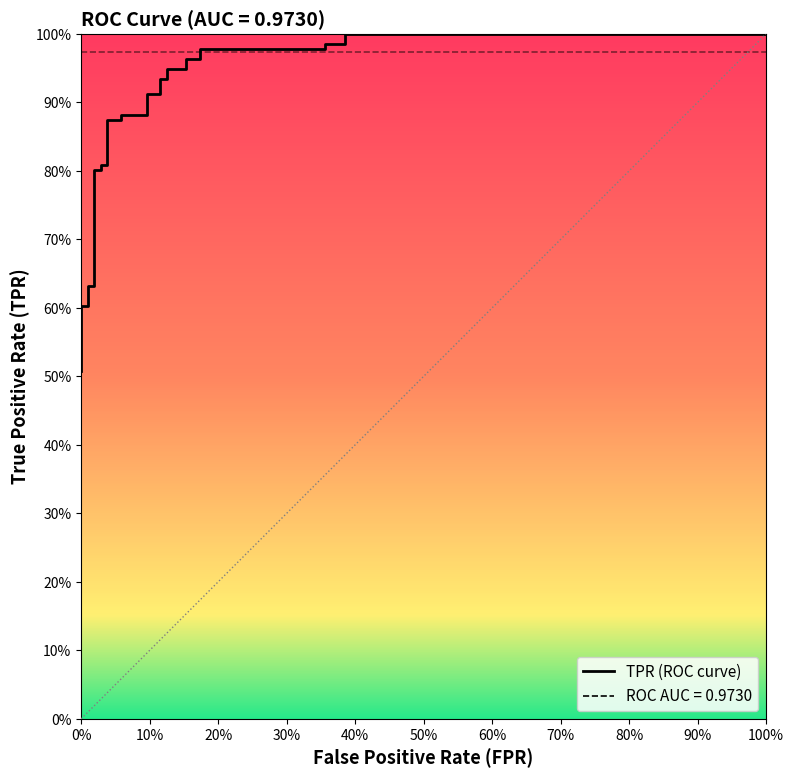

What is the minimum value shown in the chart?

0.5